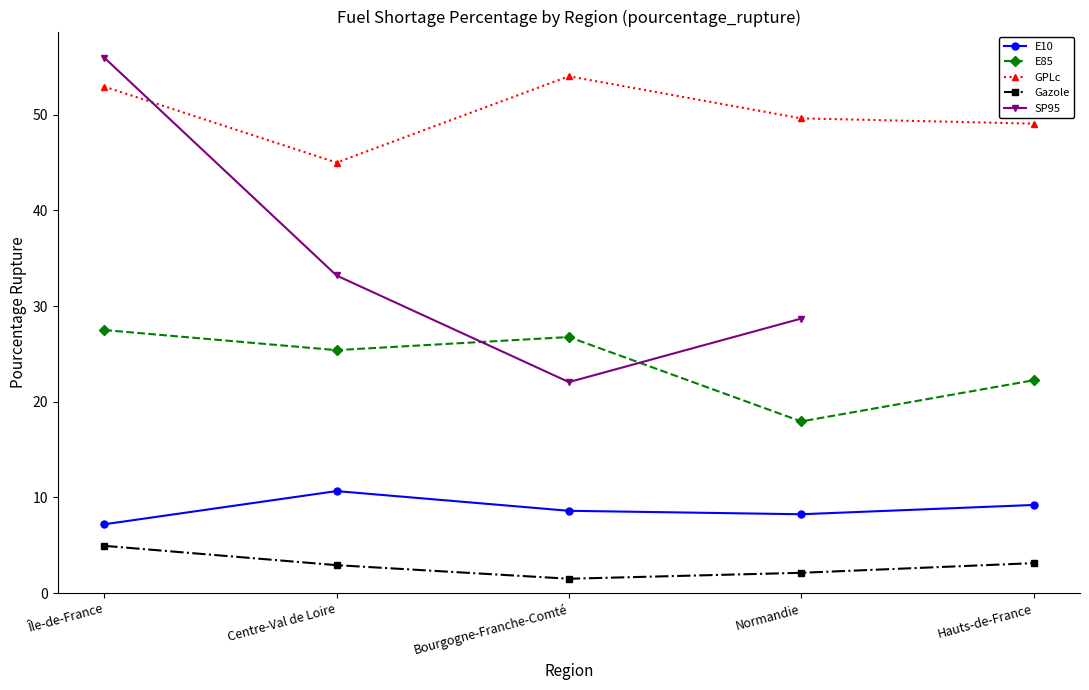

What value does the E85 series have at Bourgogne-Franche-Comté?

26.8